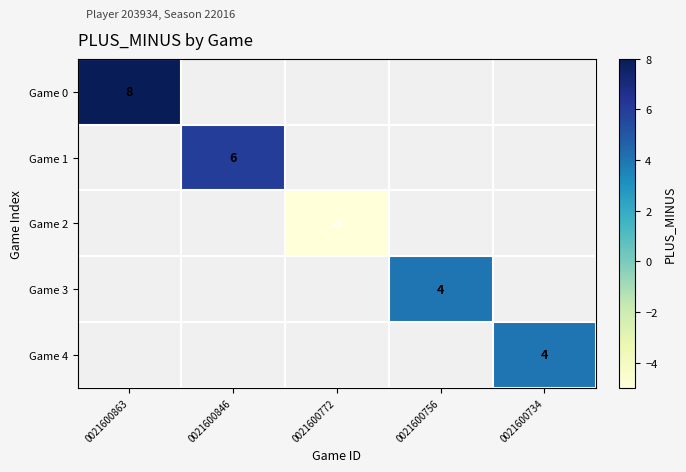

The value of Game 1 at 0021600846 is 6. True or false?

True